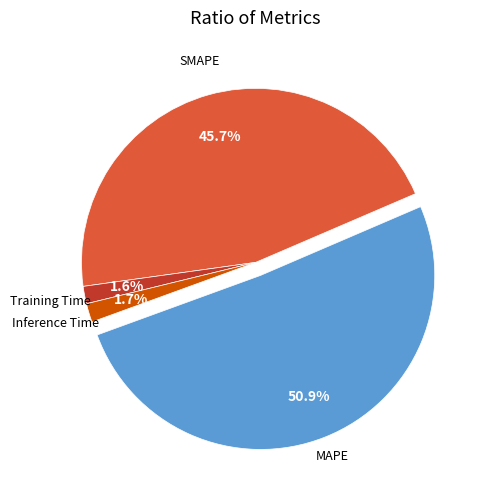

How many segments does this pie chart have?

5